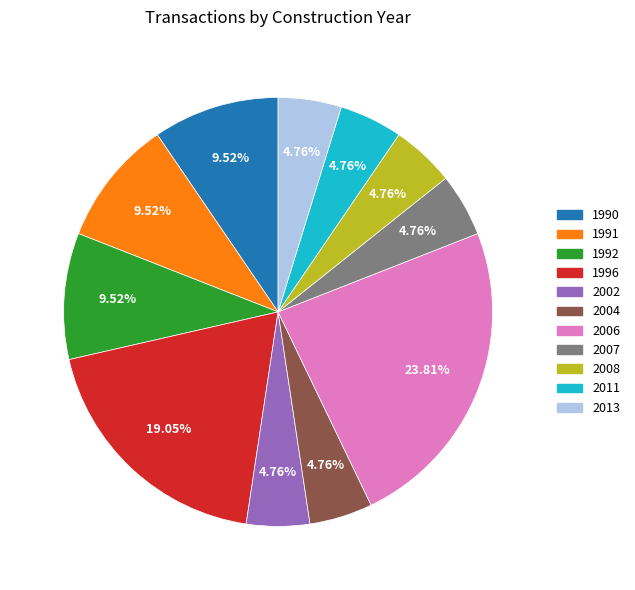

What is the ratio of the value at 2007 to the value at 2002?

1.0